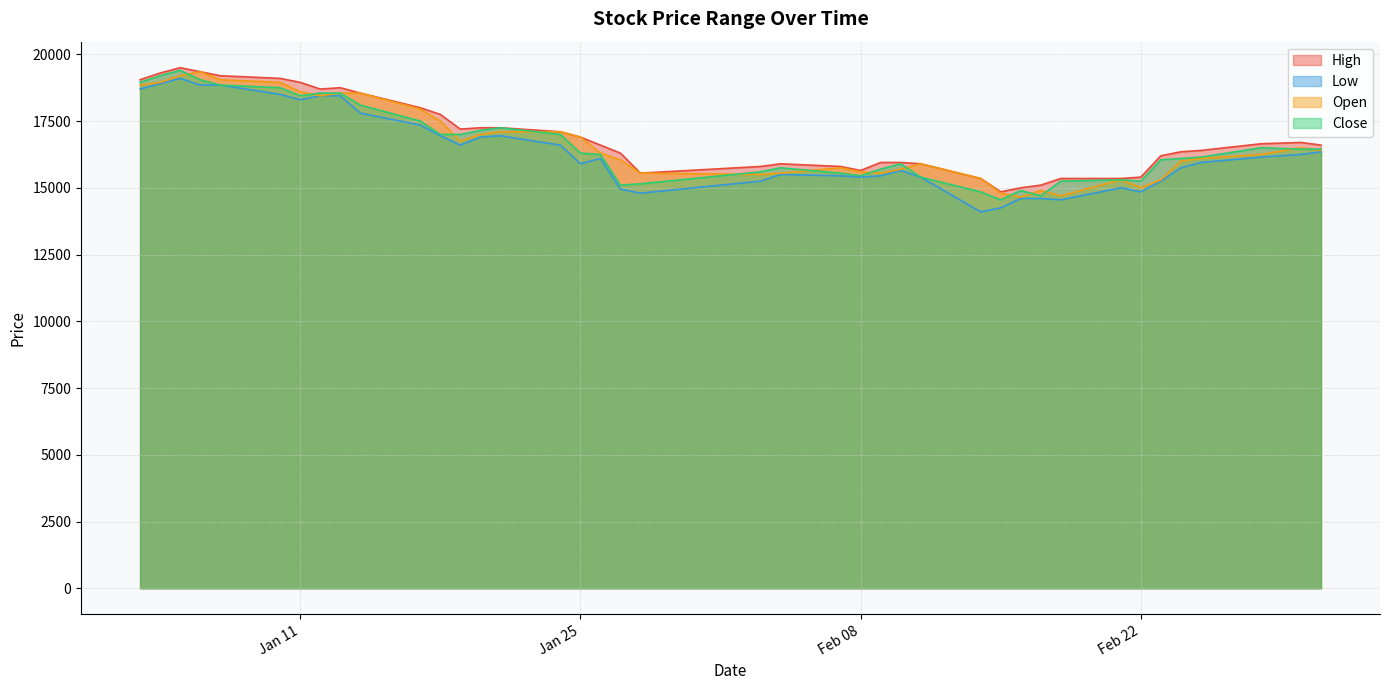

What position from the right is 2022-02-23?

6